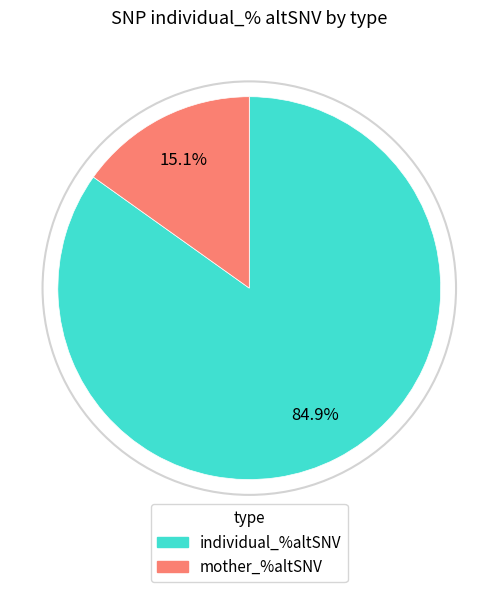

Is there a majority slice in this chart?

Yes